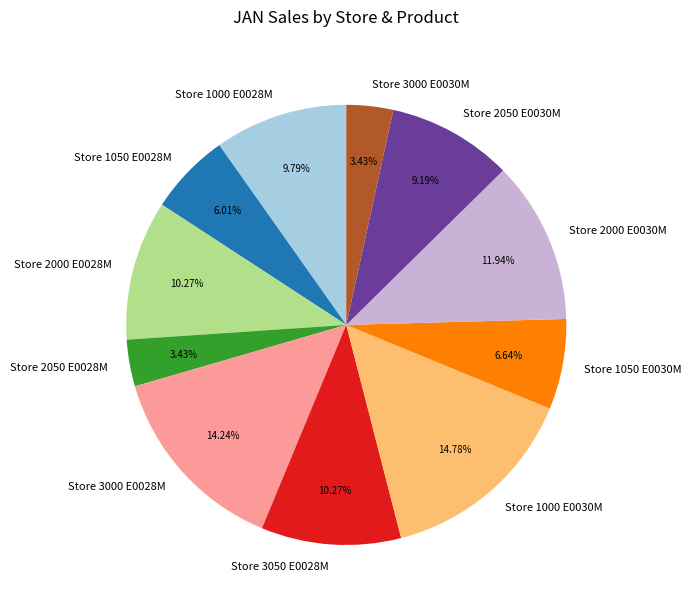

Does any single category account for the majority?

No